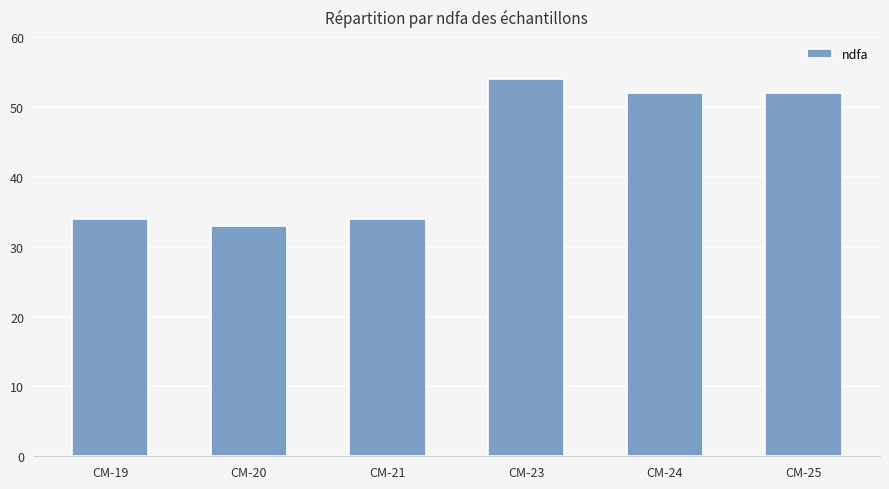

Count the number of data series in this chart.

1